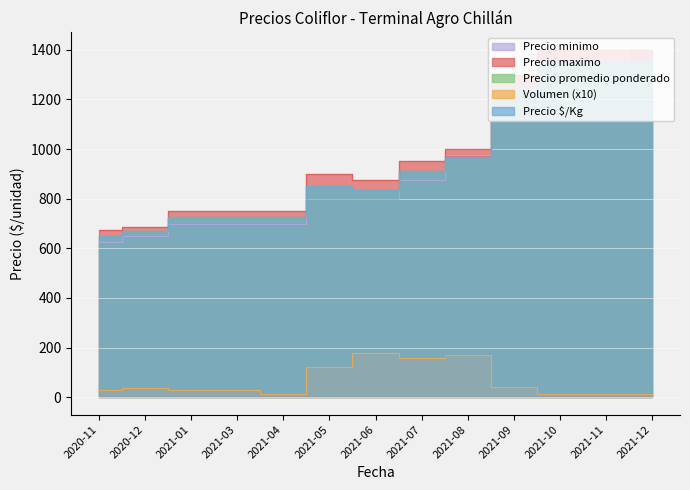

What is the total value across all series at 2021-11?

5412